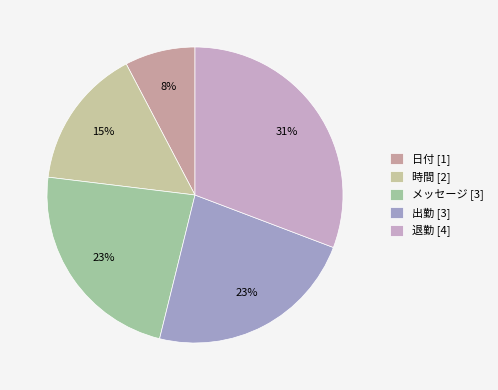

How many segments does this pie chart have?

5